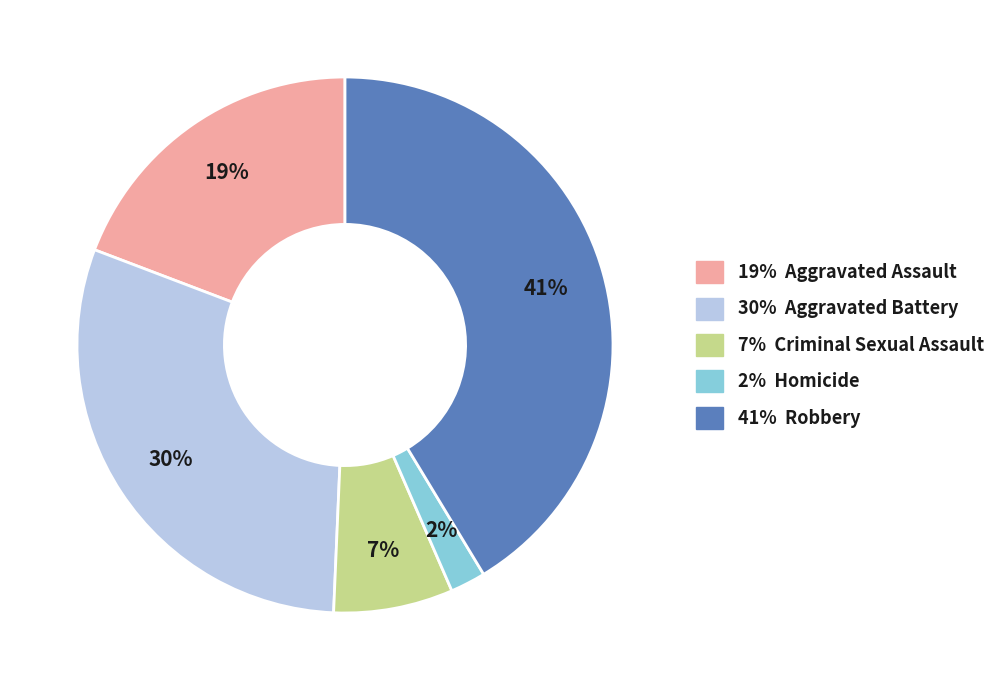

How many segments does this pie chart have?

5